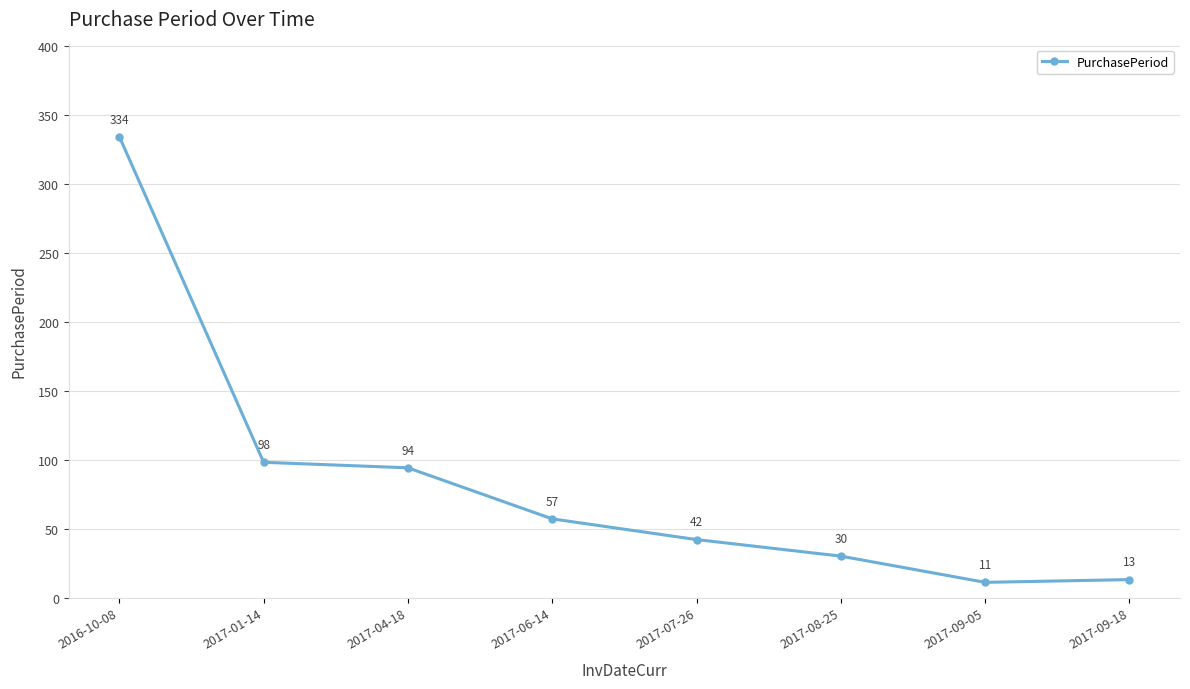

What is the ratio of the value at 2017-09-05 to the value at 2017-04-18?

0.1